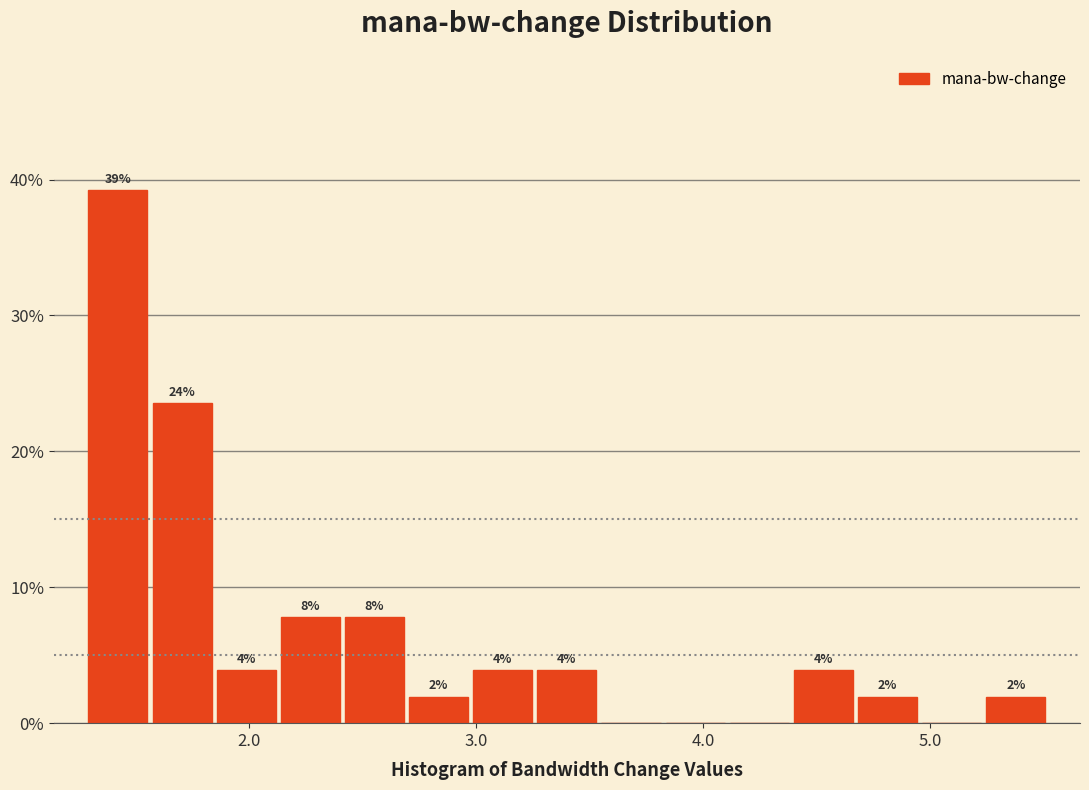

Read against the x-axis, roughly where is the centre of the tallest bar?

1.4